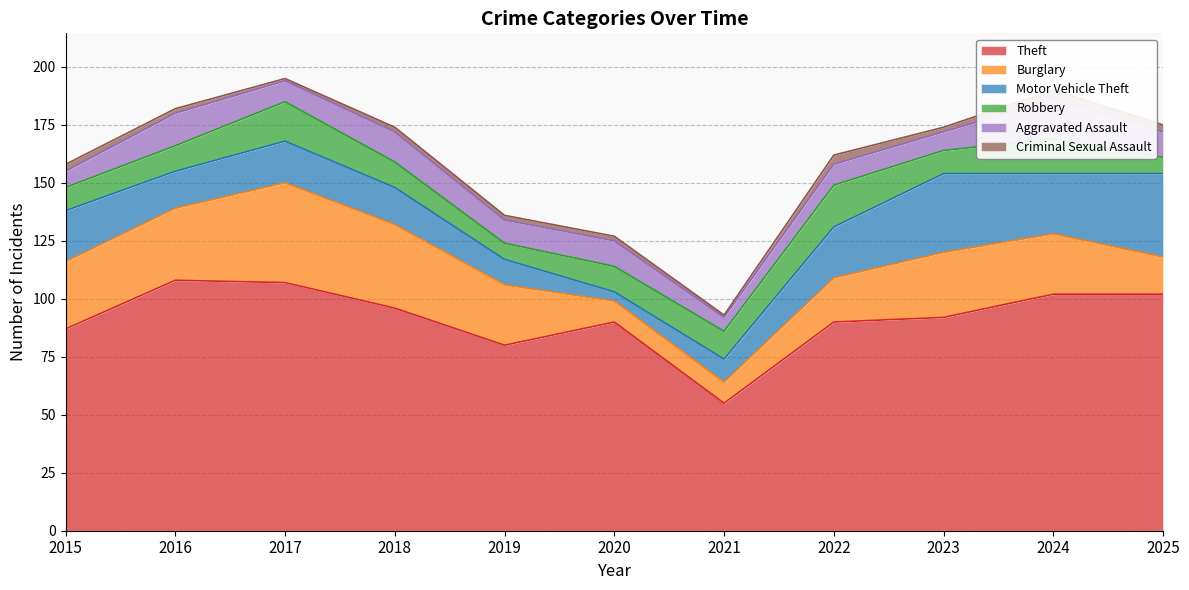

At how many categories does at least one series exceed 72?

10